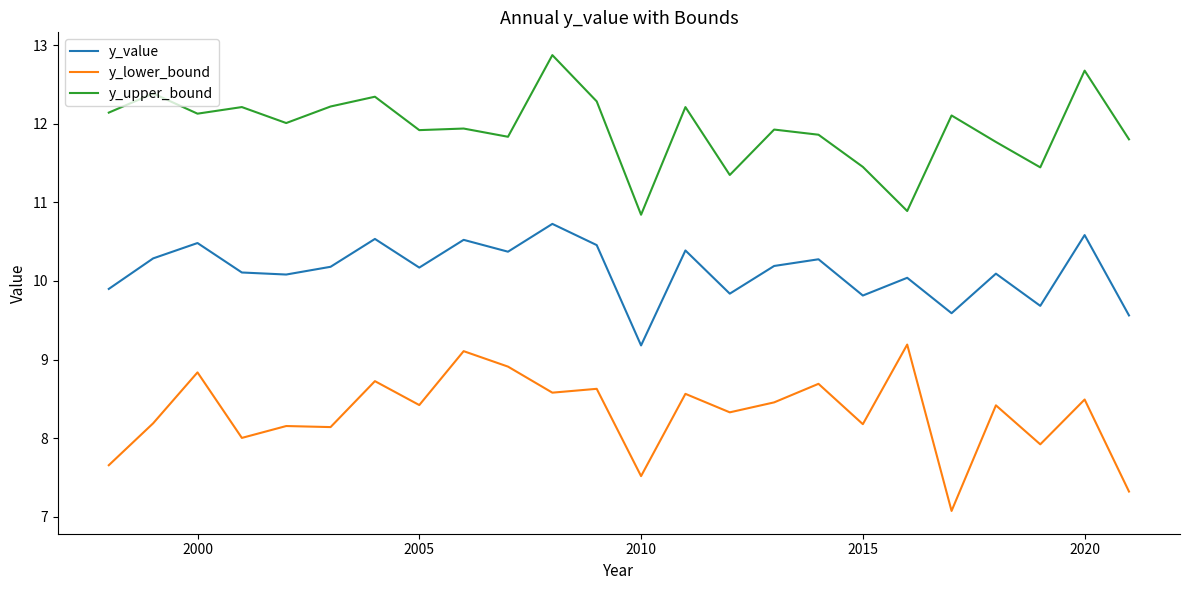

In y_lower_bound, how many points are lower than both neighbors (excluding endpoints)?

9